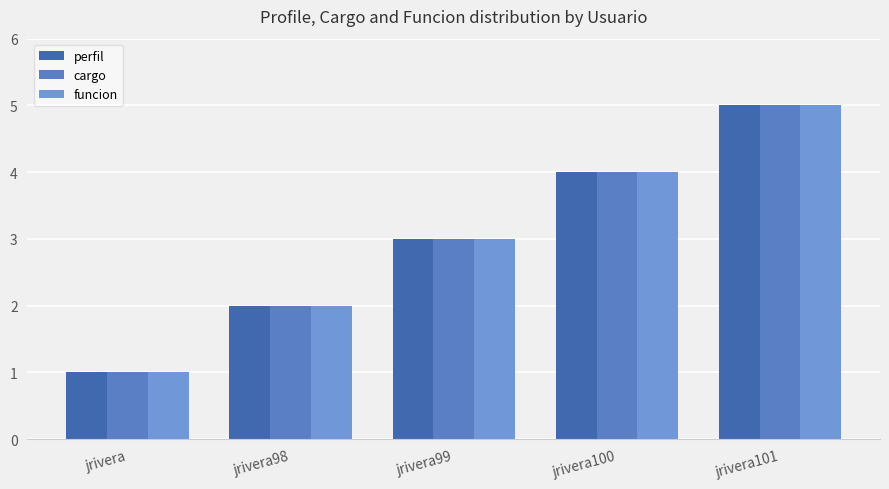

The perfil series shows 3 at jrivera99. True or false?

True